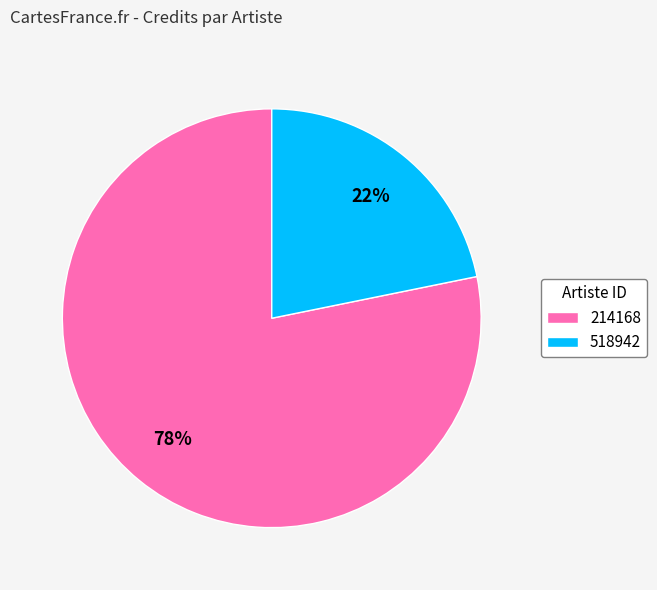

Which slice is the largest?

214168